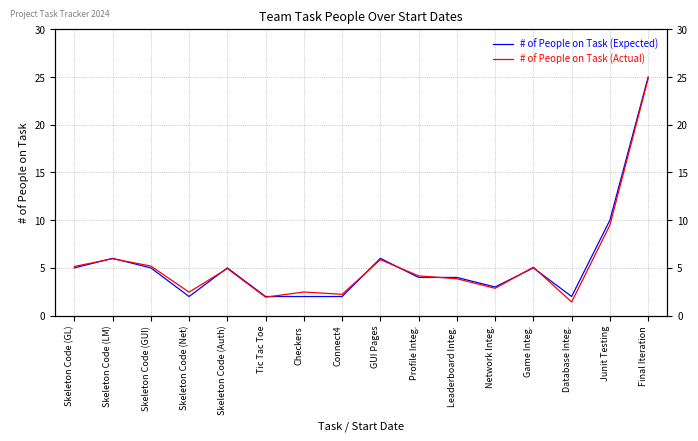

How many interior local peaks does the # of People on Task (Actual) series have?

5